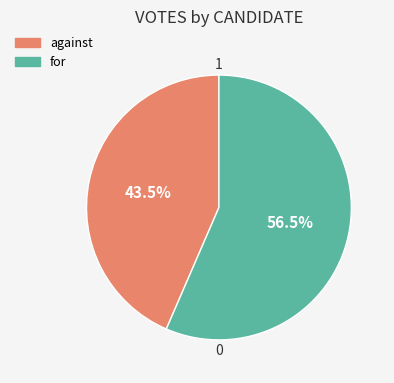

Which has a higher value, for or against?

for